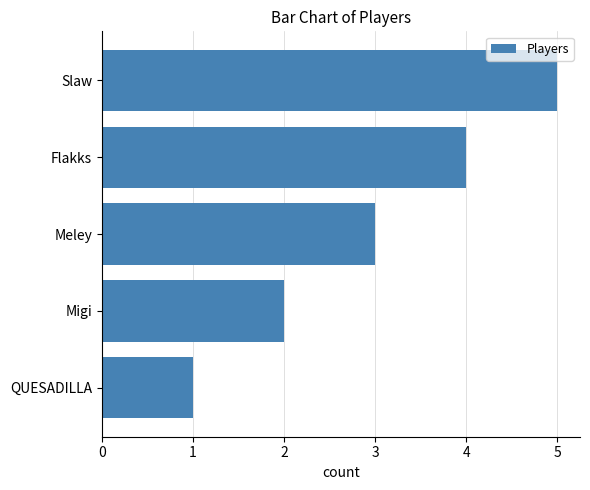

What is the sum of all values?

15